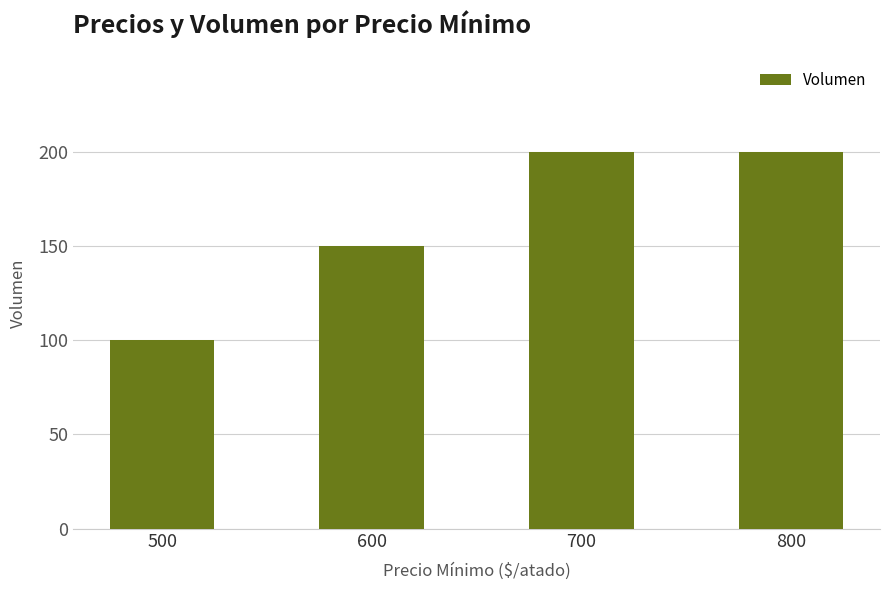

What is the sum of the values at 800 and 500?

300